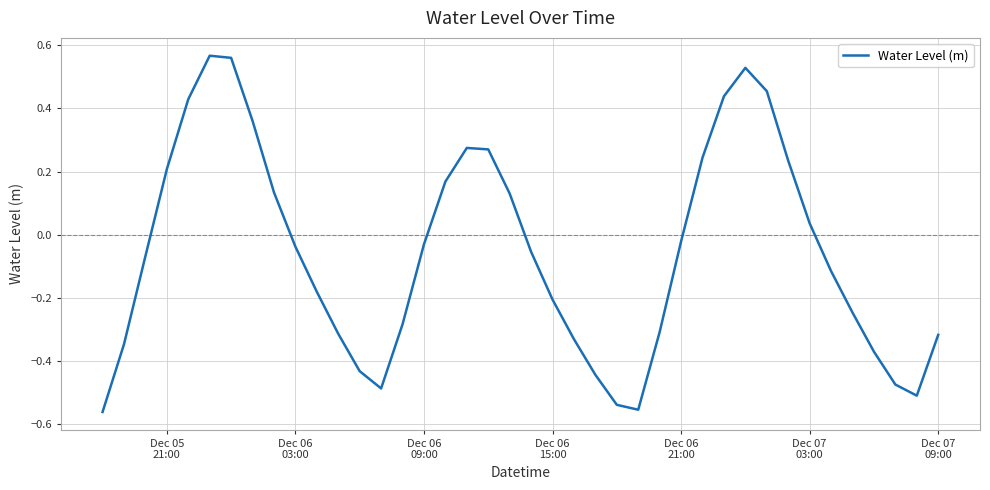

What is the value of the 30th point from the left?

0.4